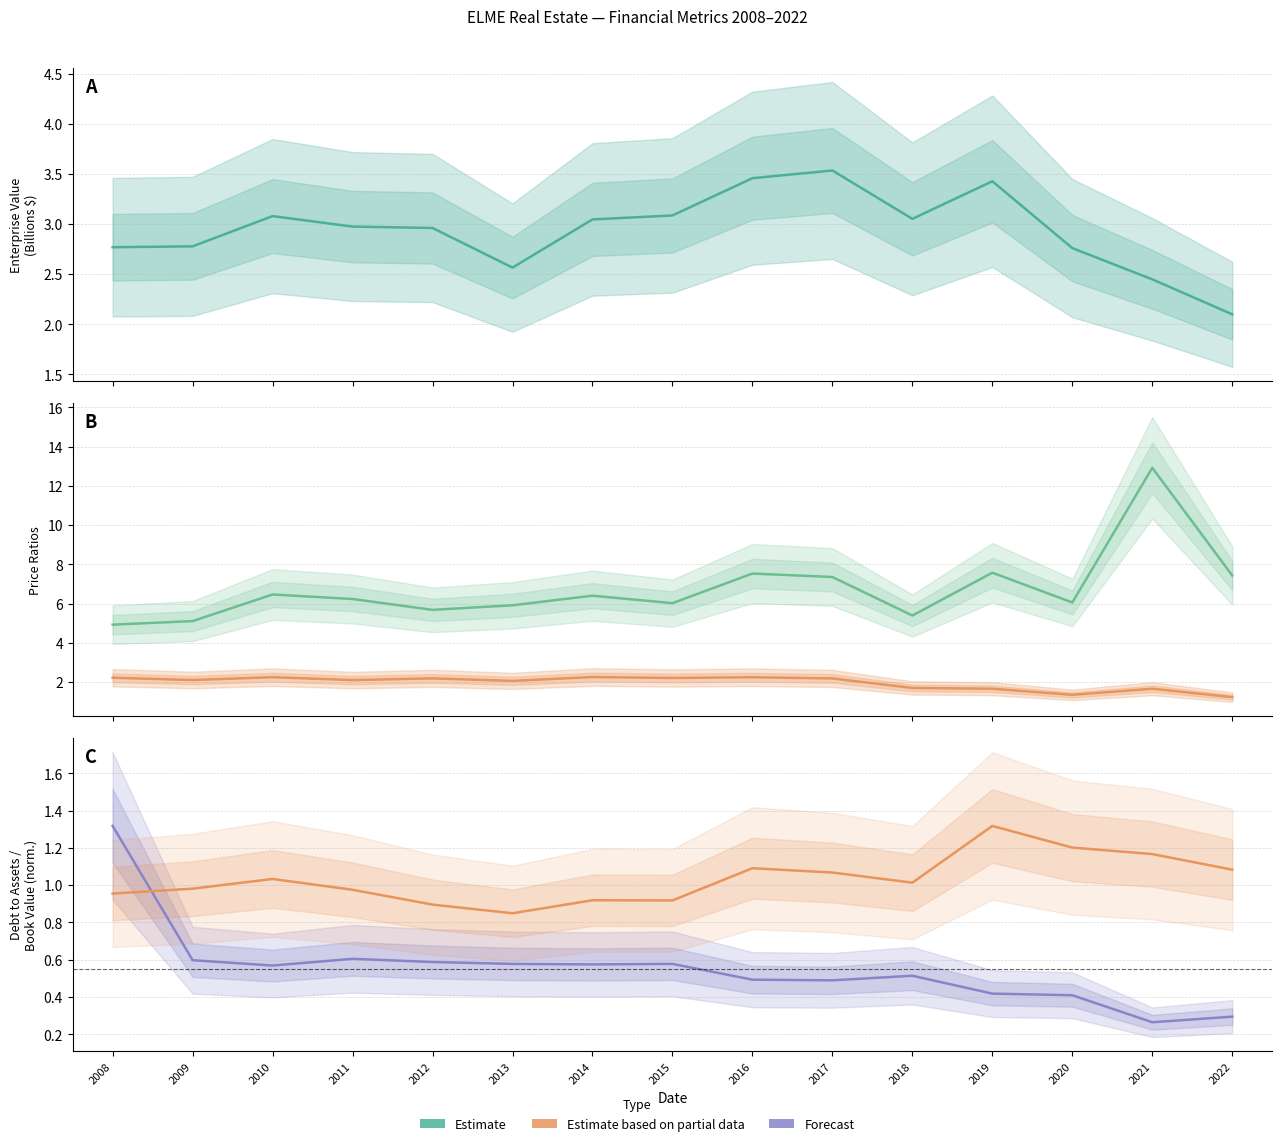

The Book Value/Share (norm.) series shows 0.3 at 2012. True or false?

False